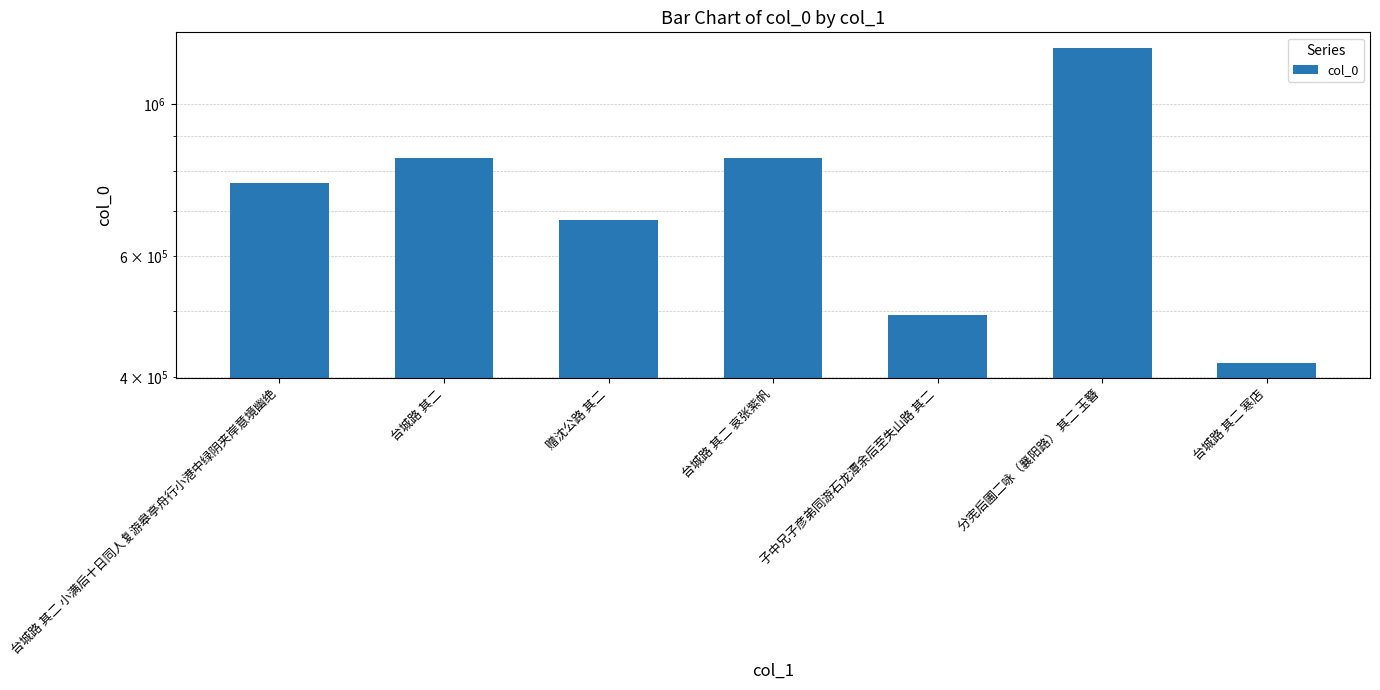

Rank the categories by value from highest to lowest.

分宪后圃二咏（襄阳路） 其二 玉簪, 台城路 其二 哀张紫帆, 台城路 其二, 台城路 其二 小满后十日同人复游皋亭舟行小港中绿阴夹岸意境幽绝, 赠沈公路 其二, 子中兄子彦弟同游石龙潭余后至失山路 其二, 台城路 其二 寒店